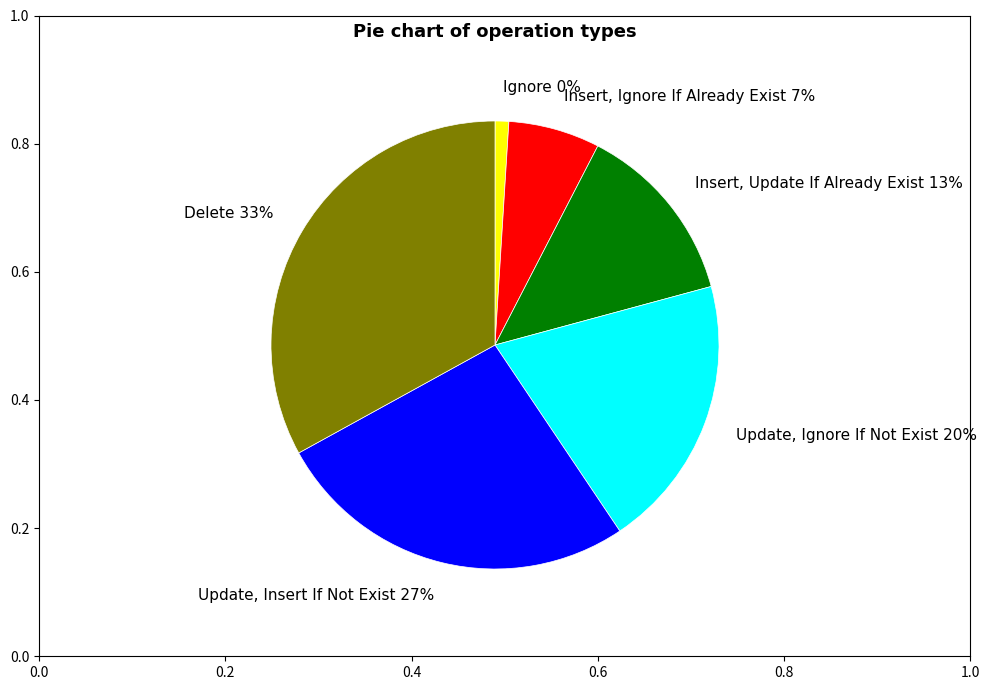

Does any single category account for the majority?

No